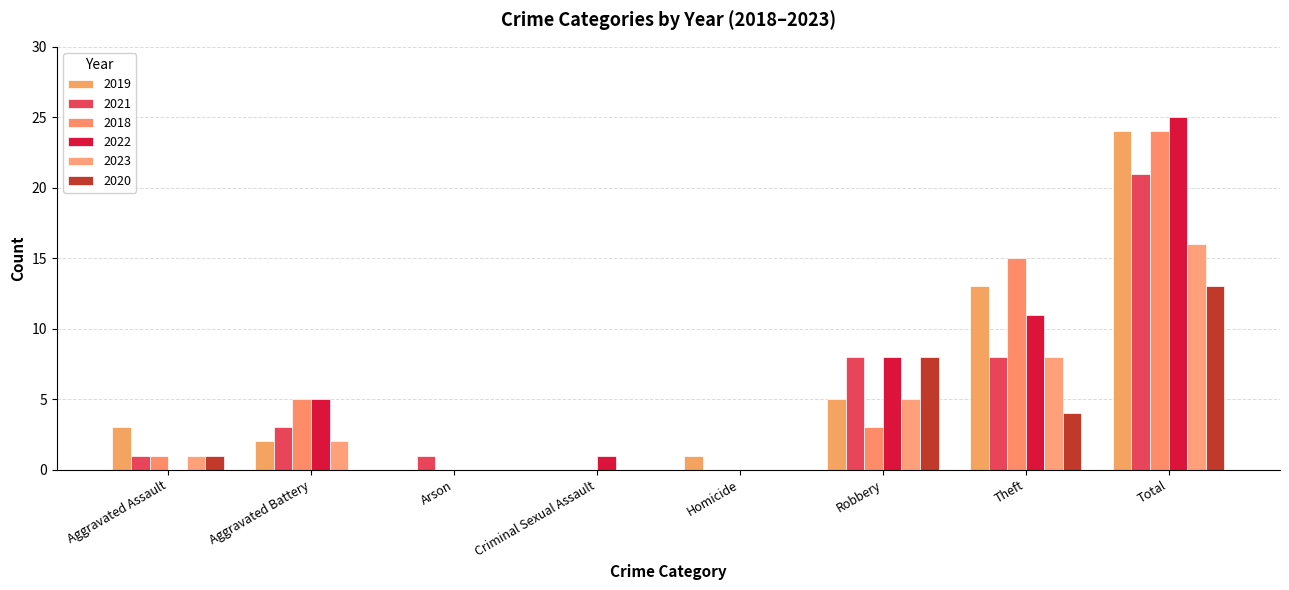

How many series are shown in this chart?

6